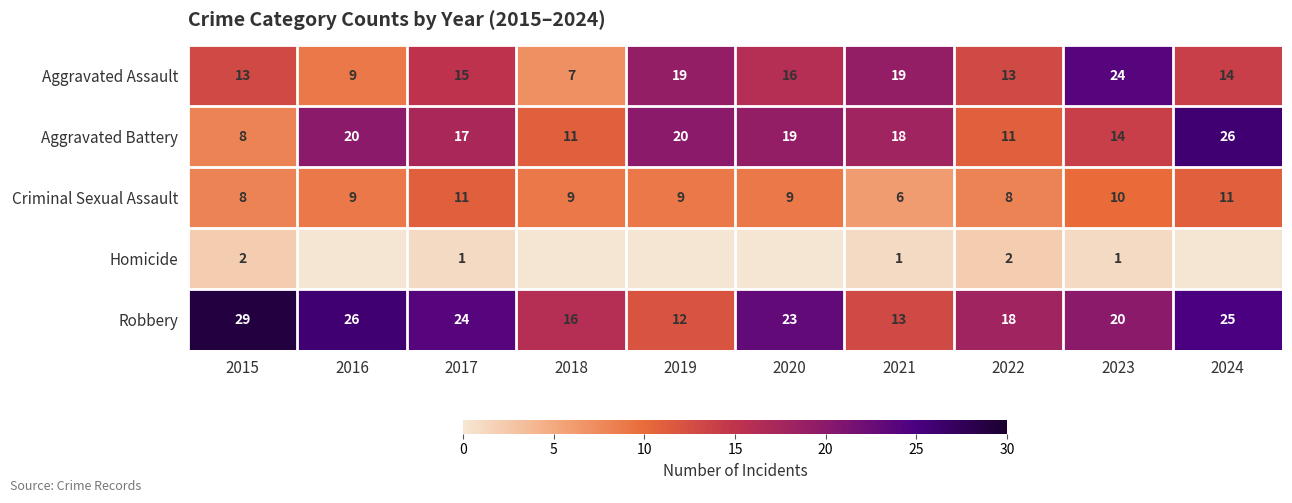

At 2022, list the series in order from smallest to largest.

Homicide, Criminal Sexual Assault, Aggravated Battery, Aggravated Assault, Robbery